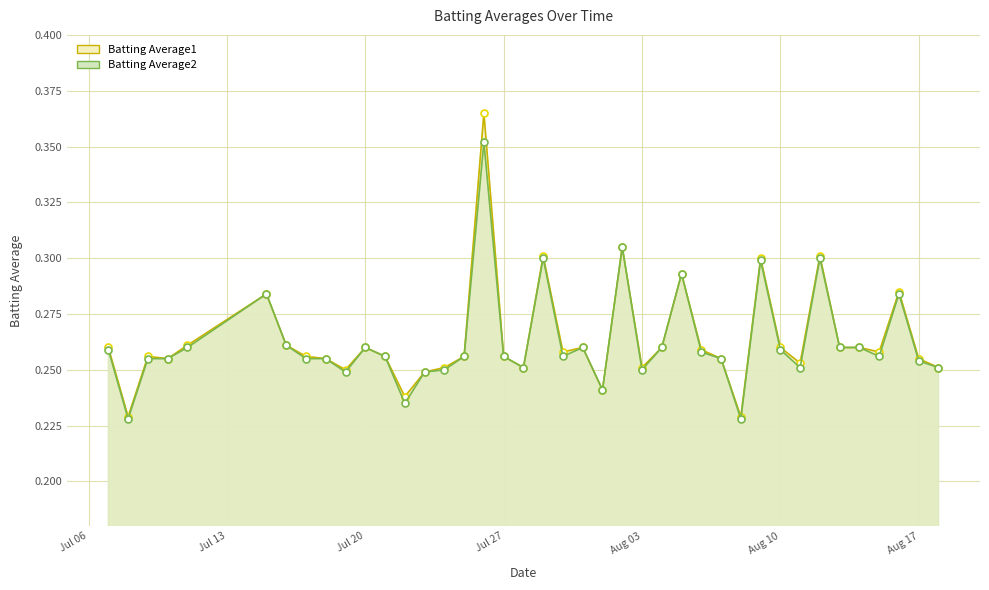

Rank the series by their average value, from highest to lowest.

Batting Average1, Batting Average2